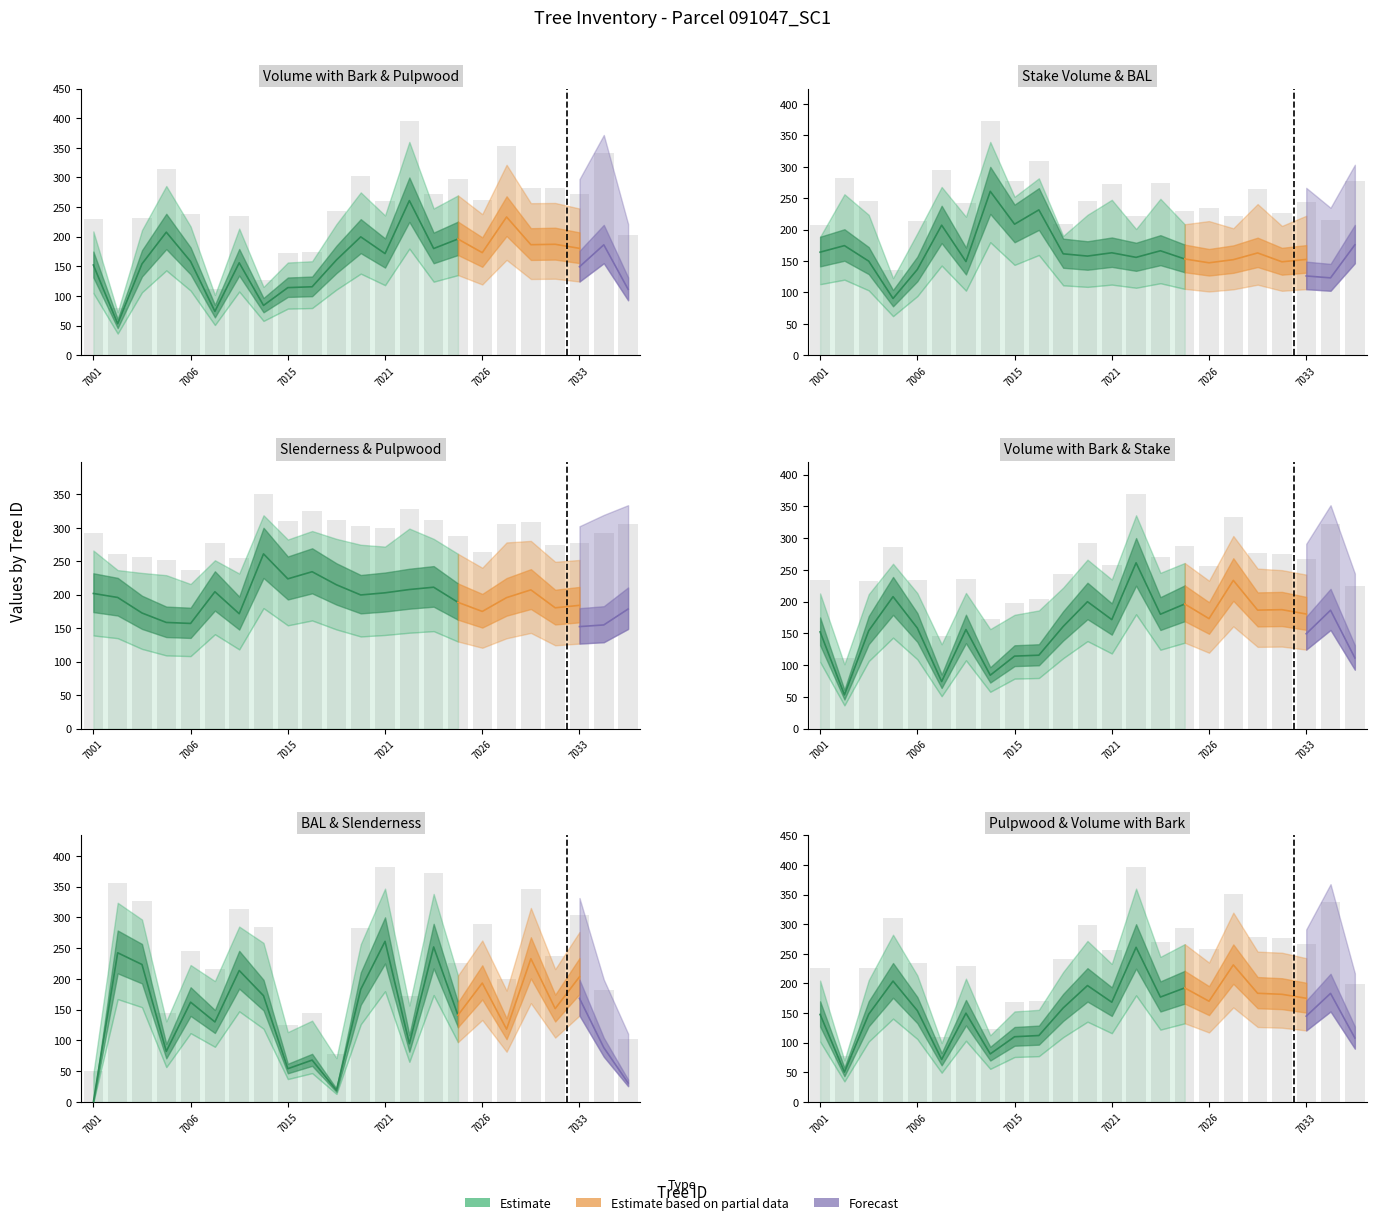

How many categories are shown in the chart?

23